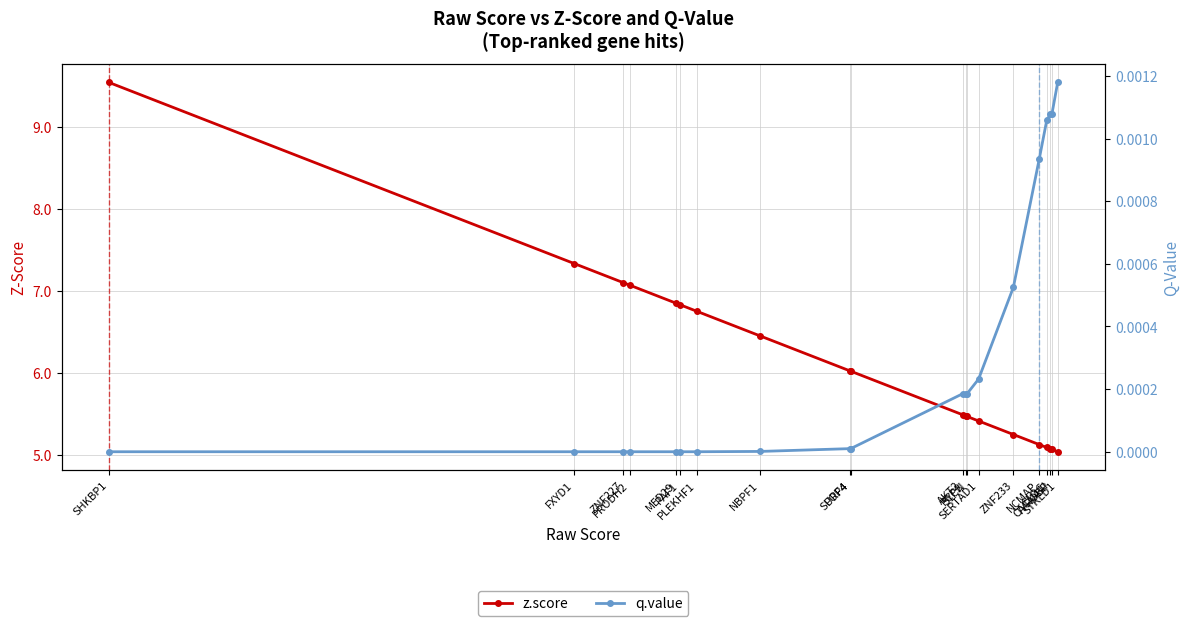

True or false: z.score and q.value cross at least once.

False